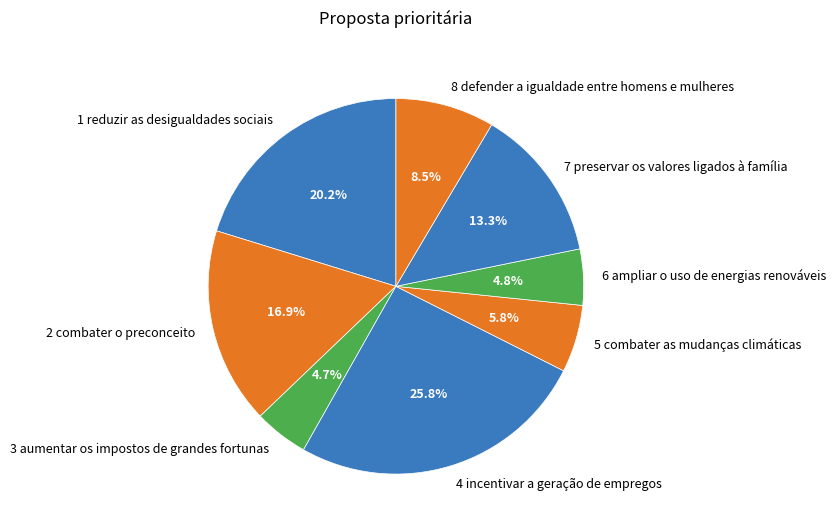

How many segments does this pie chart have?

8